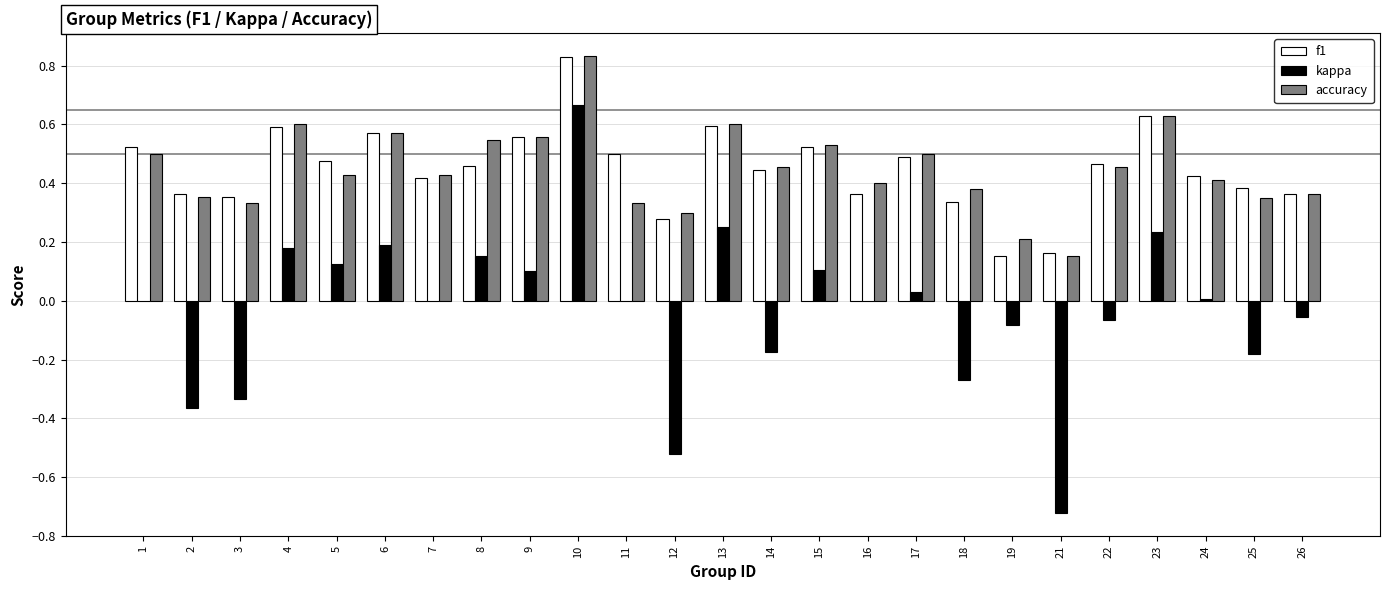

At which category is the sum across all series the highest?

10